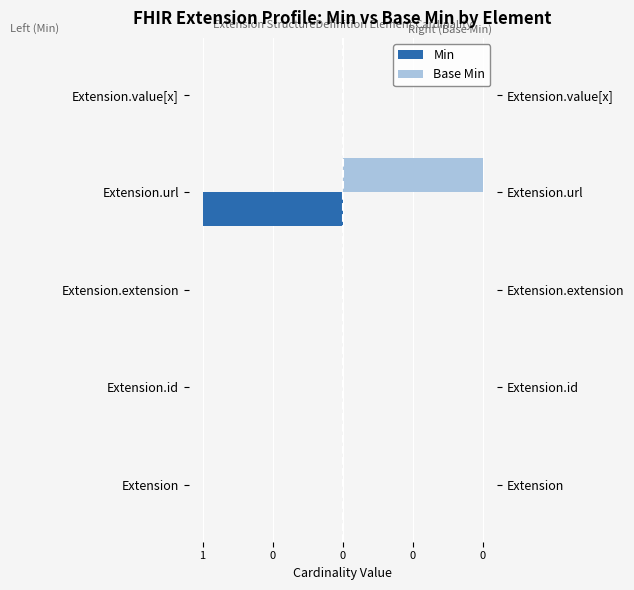

What is the sum of all Base Min values?

1